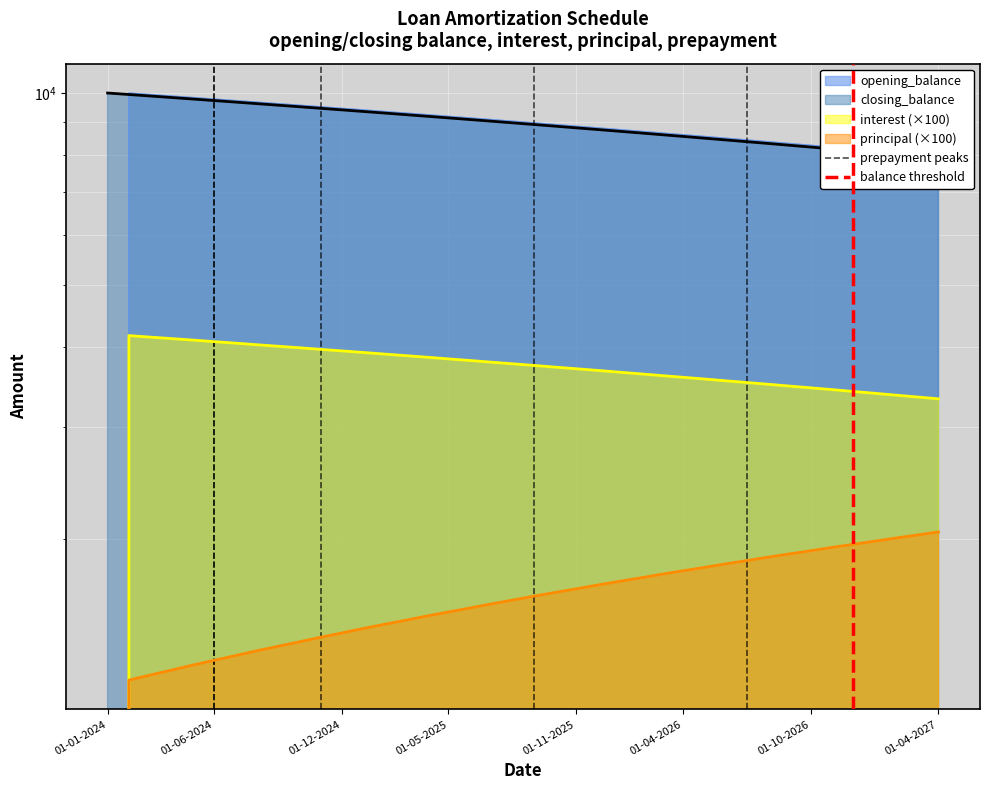

How many values in the balance threshold series are below 1?

1